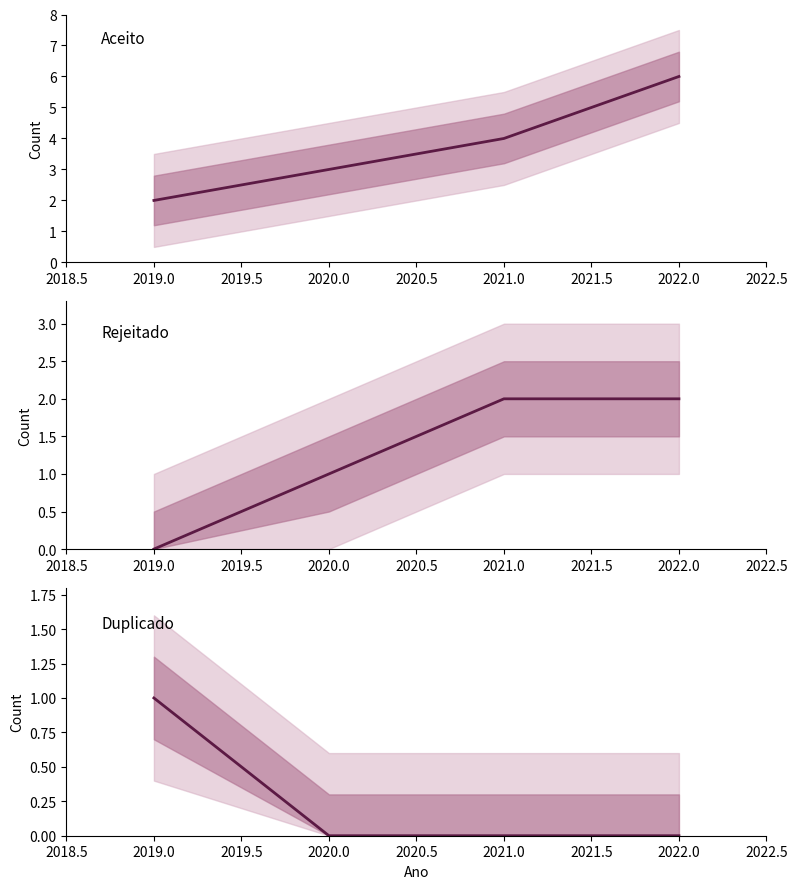

What are all the series names shown in the legend?

Aceito, Rejeitado, Duplicado